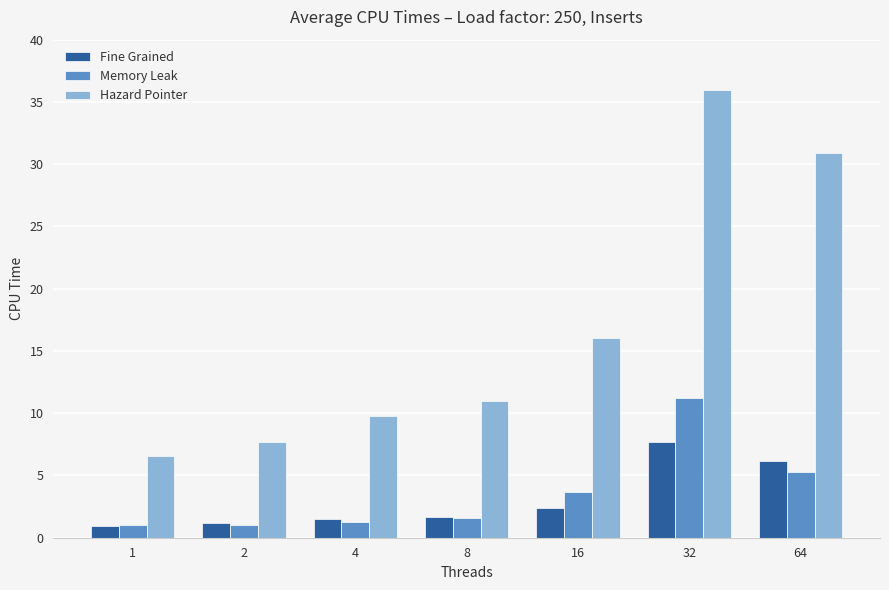

The Fine Grained series shows 1.7 at 8. True or false?

True